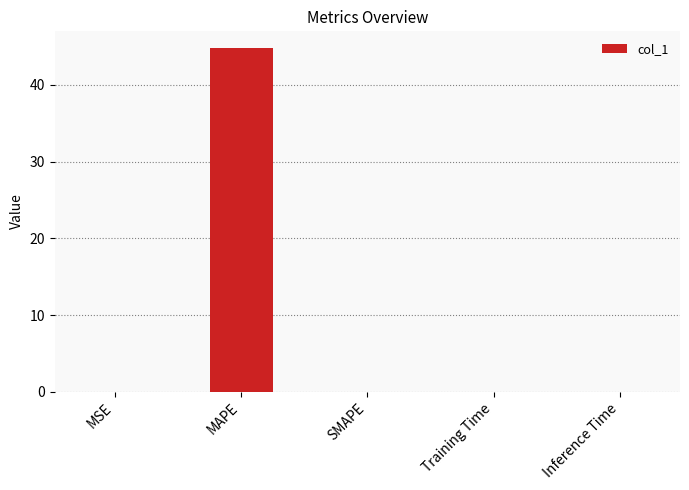

What is the sum of all values?

44.7